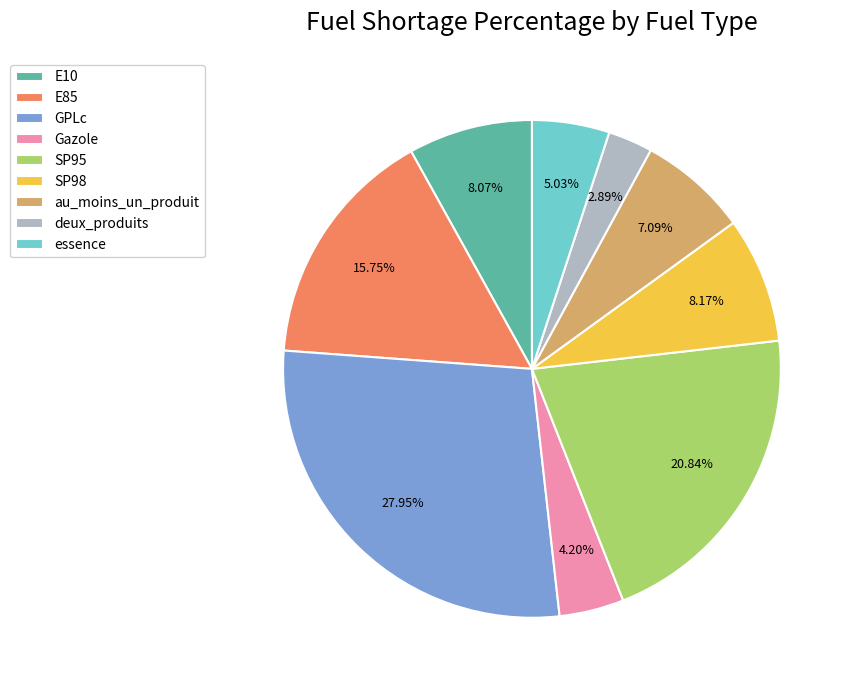

What is the ratio of the value at E85 to the value at E10?

2.0